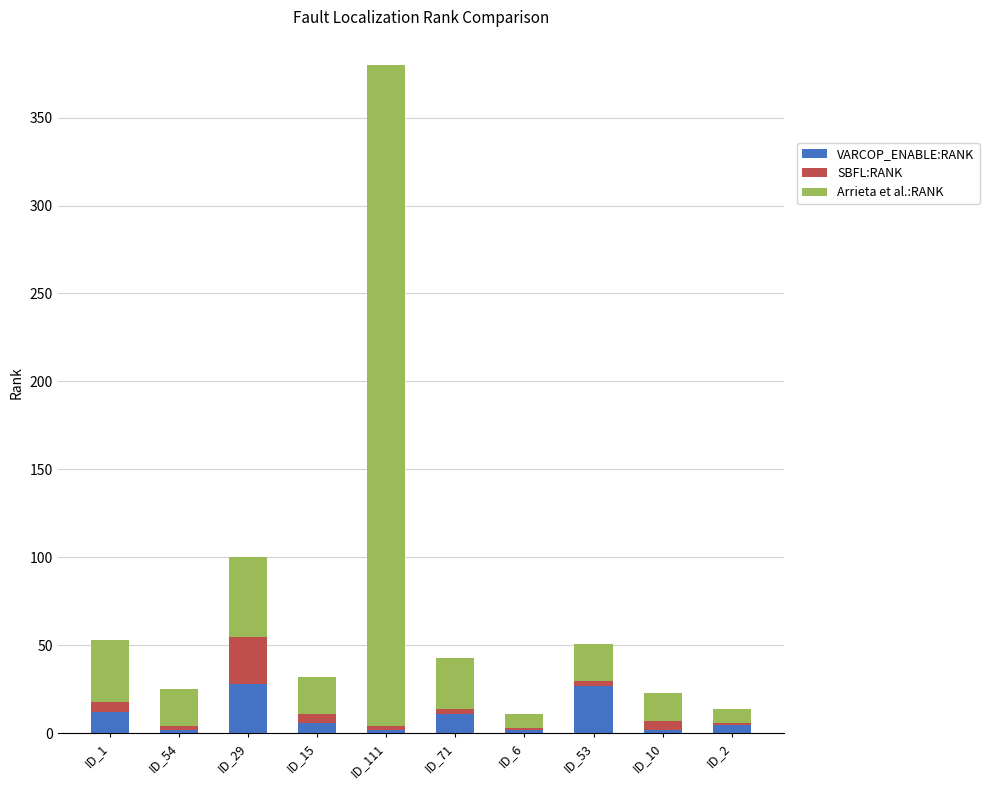

At which category is the sum across all series the highest?

ID_111